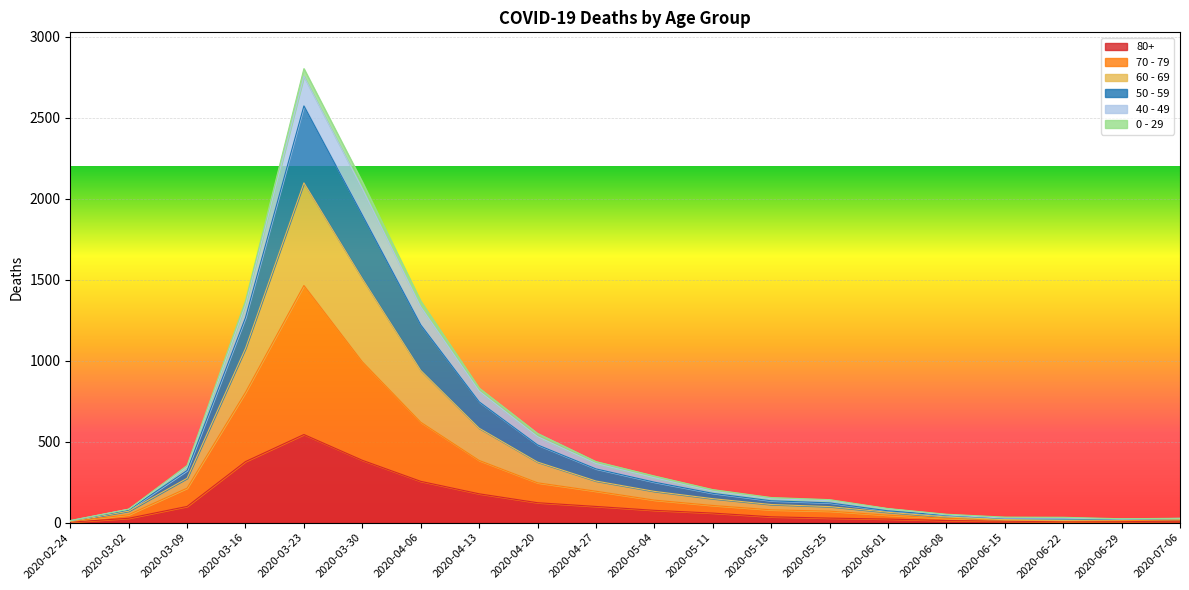

What are all the series names shown in the legend?

80+, 70 - 79, 60 - 69, 50 - 59, 40 - 49, 0 - 29